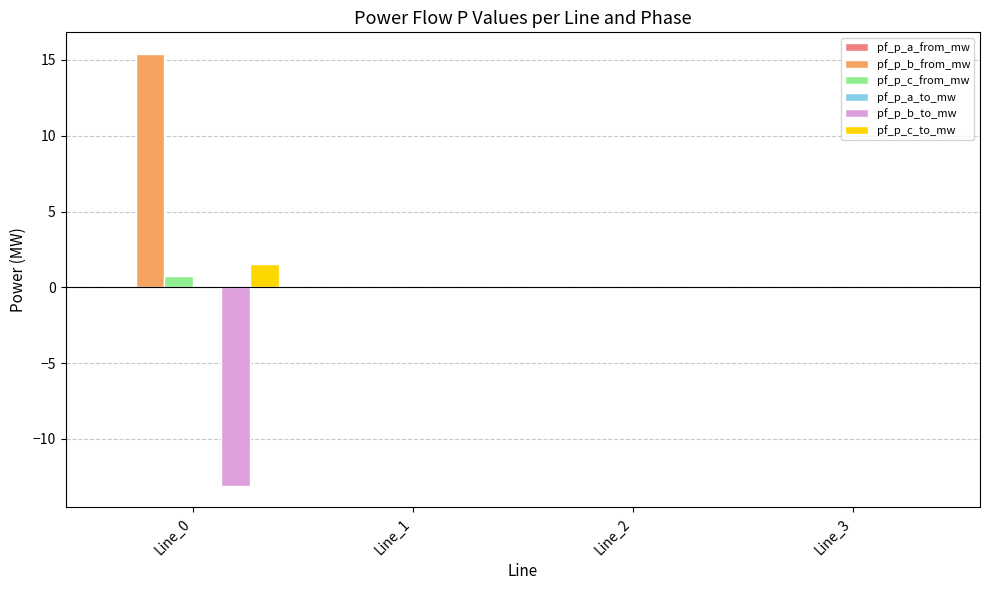

What is the greatest value displayed?

15.4